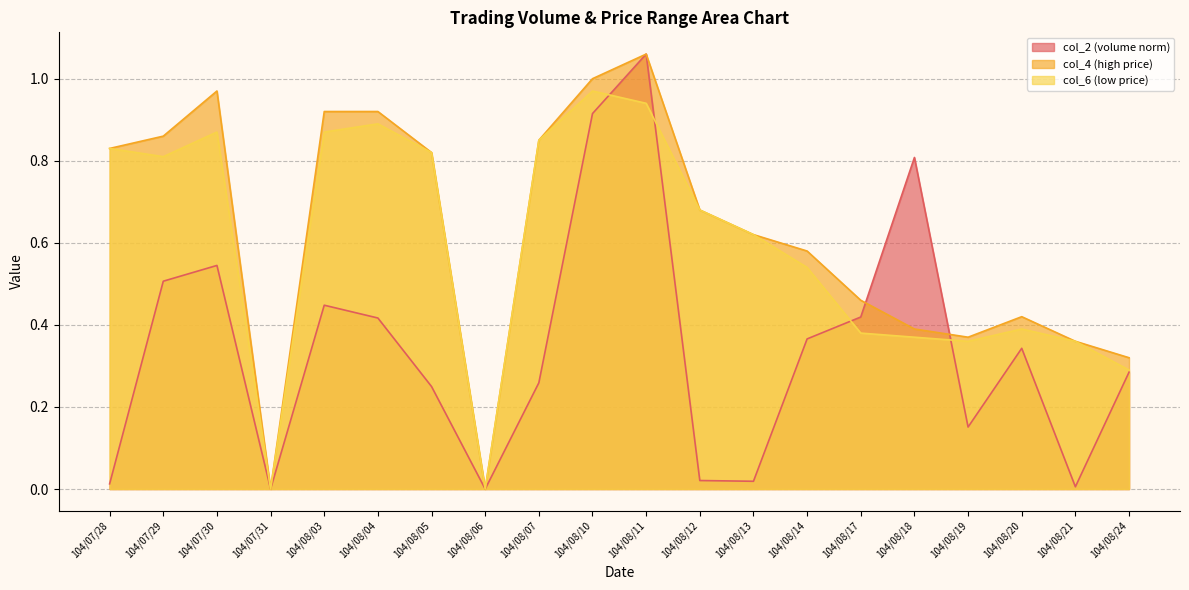

How many data points in col_4 are above 0?

18